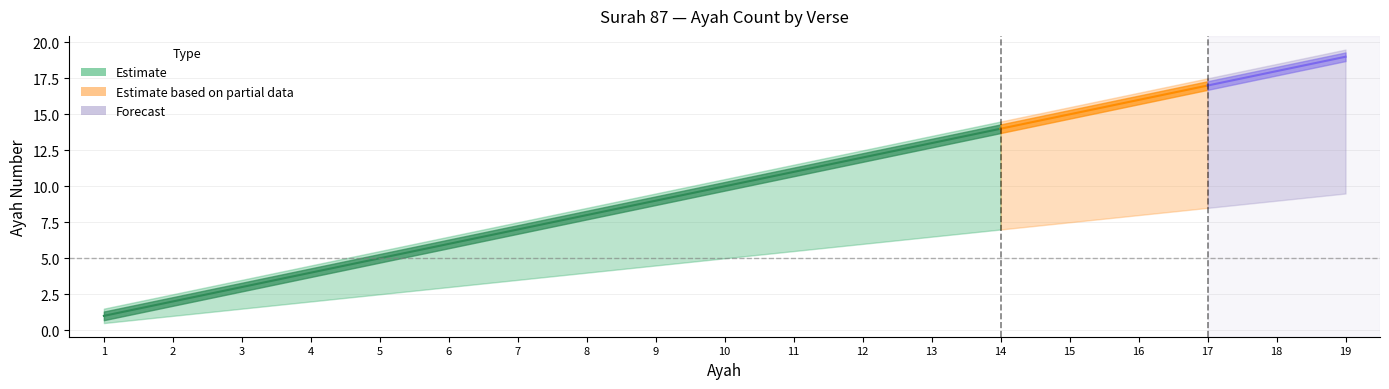

Does the chart have visible grid lines?

Yes